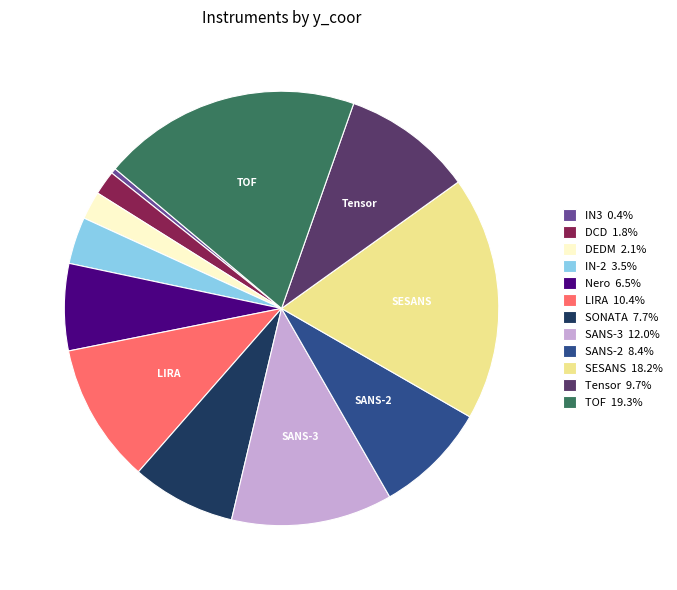

Is there any slice that represents more than half of the pie?

No